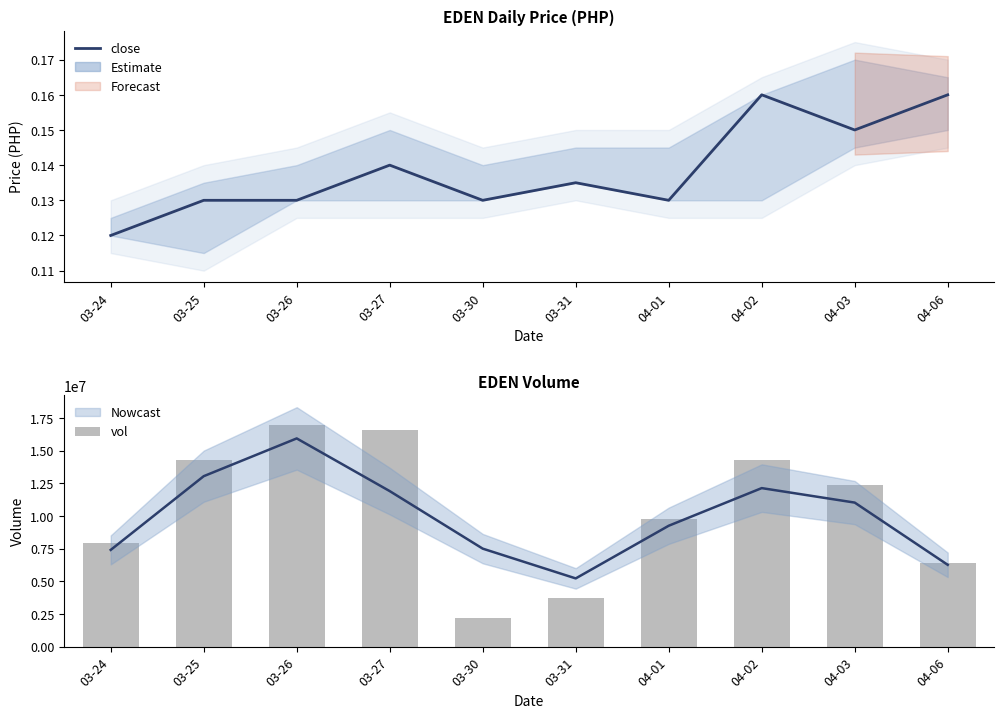

List the labels in order of close value, smallest first.

03-24, 03-25, 03-26, 03-30, 04-01, 03-31, 03-27, 04-03, 04-02, 04-06